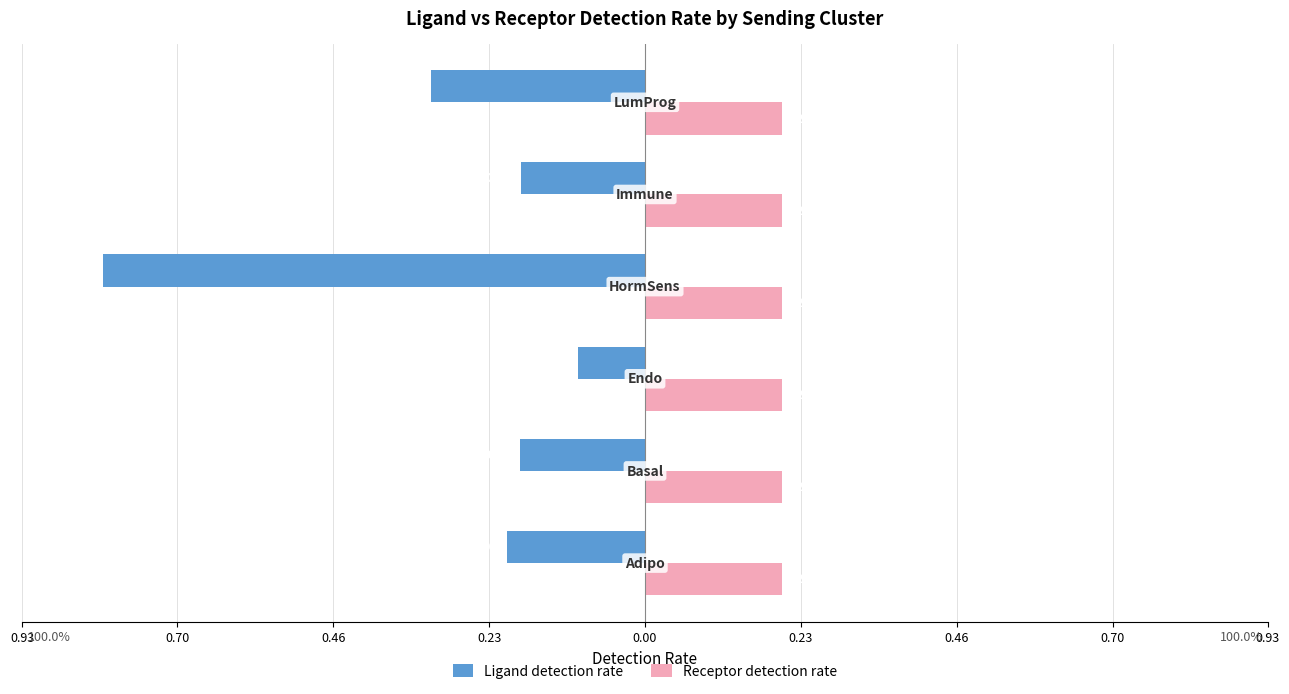

What are all the series names shown in the legend?

Ligand detection rate, Receptor detection rate